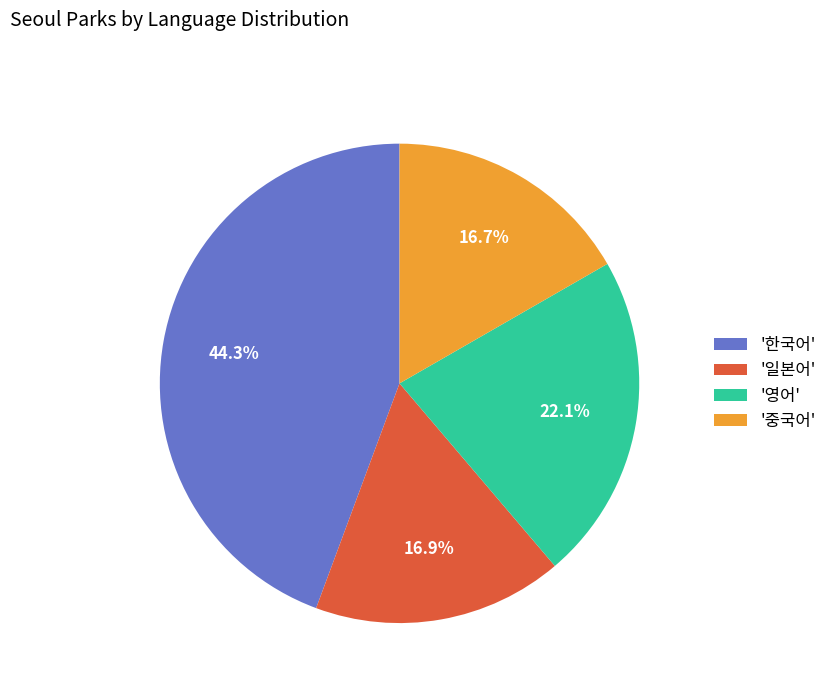

Does any single category account for the majority?

No